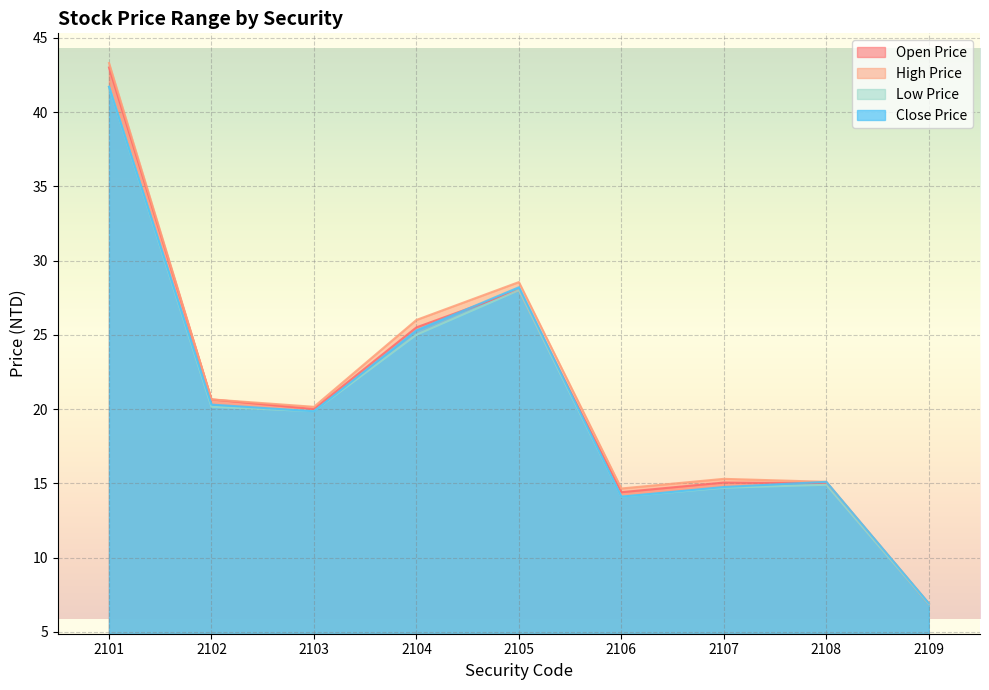

Where does the low_price series first go above 19?

2101